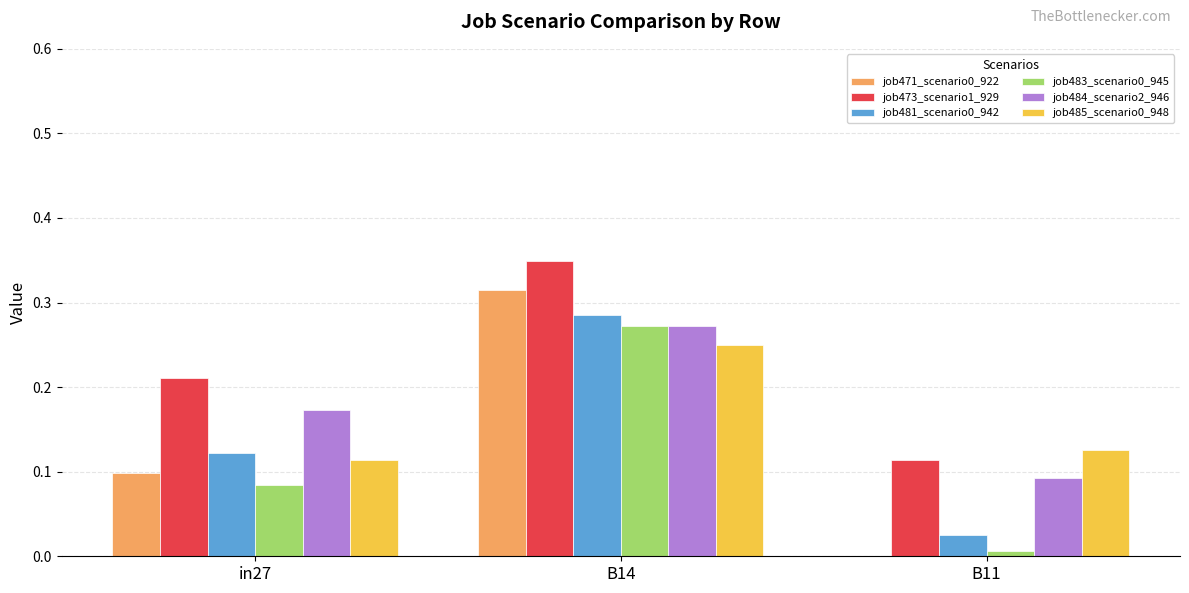

At which category is the sum across all series the highest?

B14